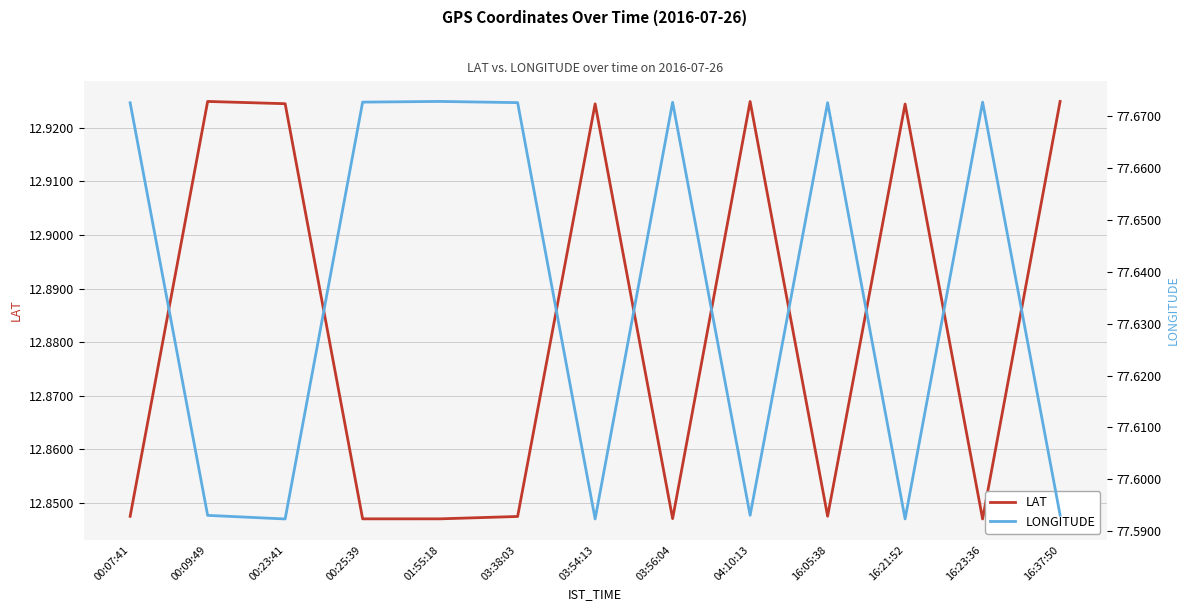

What is the difference between the maximum and minimum values in the LAT series?

0.1